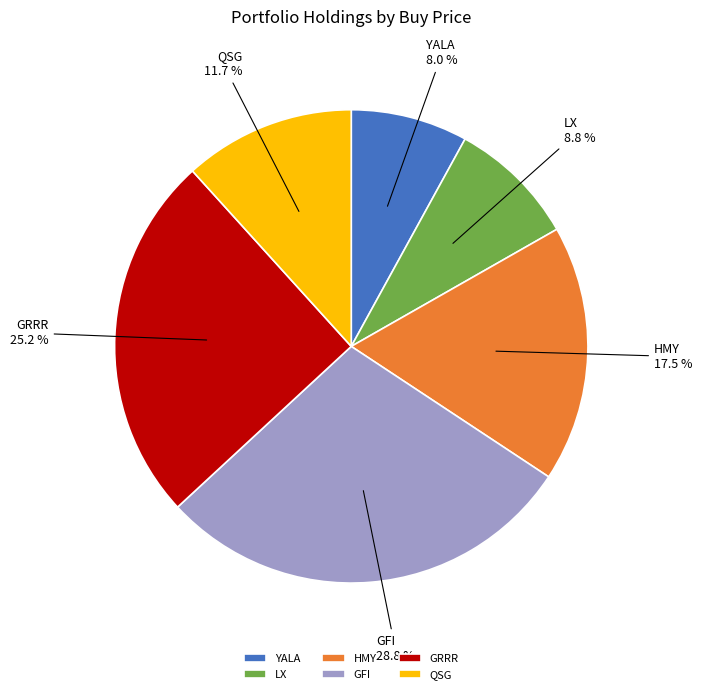

What is the smallest slice in the pie chart?

YALA